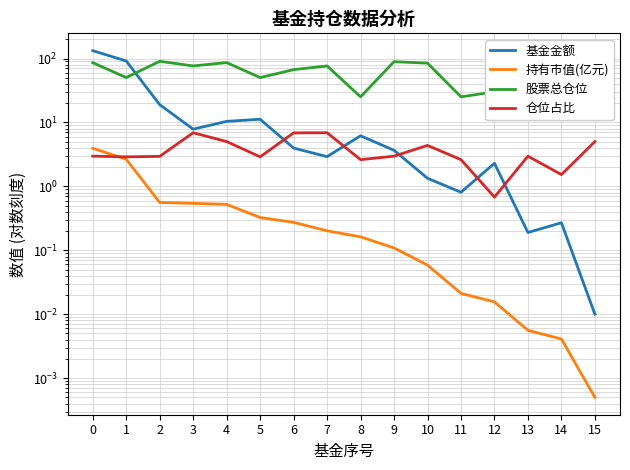

How many times do 股票总仓位 and 基金金额 cross each other?

1